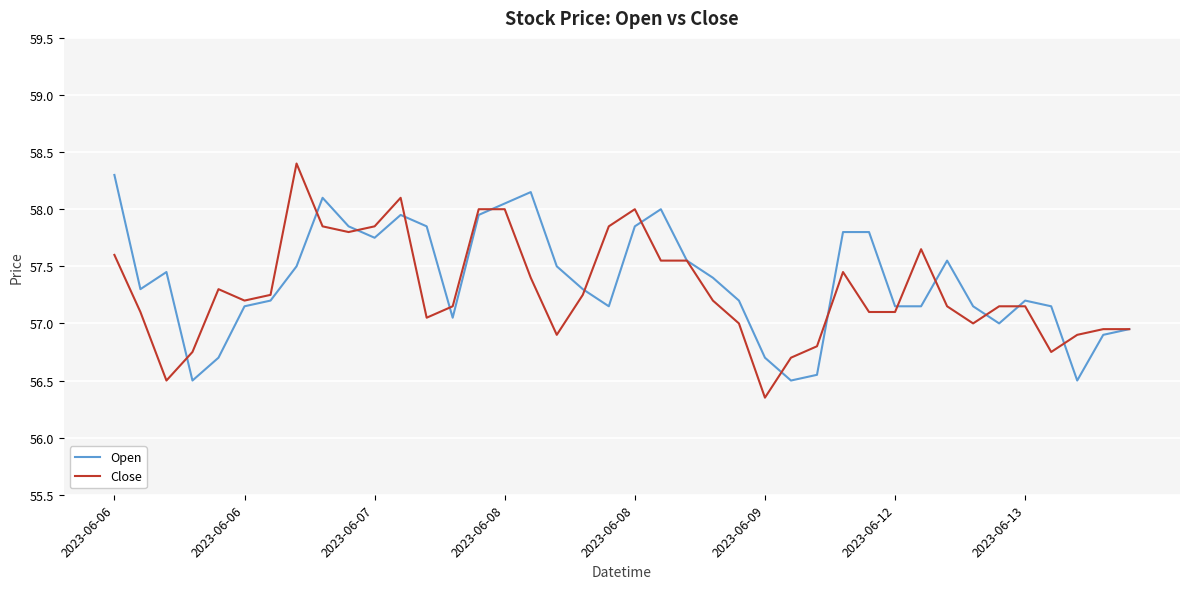

What is the maximum value shown in the chart?

58.4